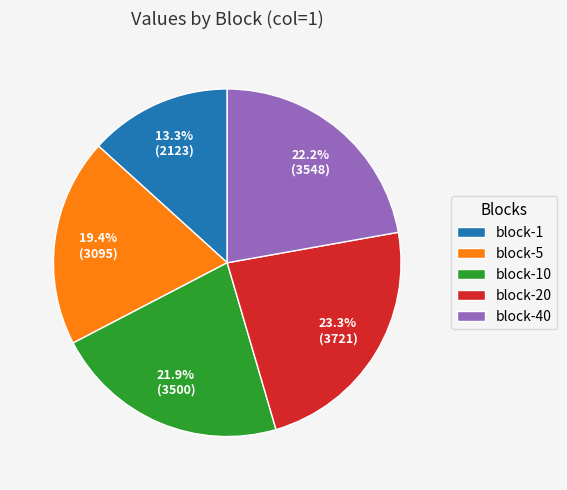

The block-1 slice represents 13% of the pie. True or false?

True